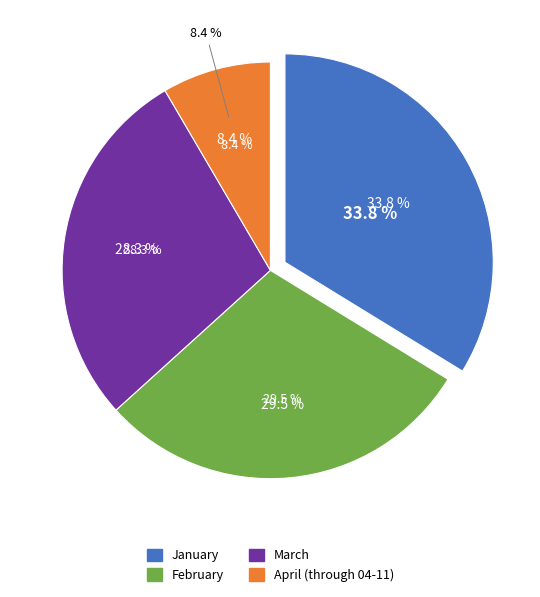

Rank the categories by value from highest to lowest.

January, February, March, April (through 04-11)